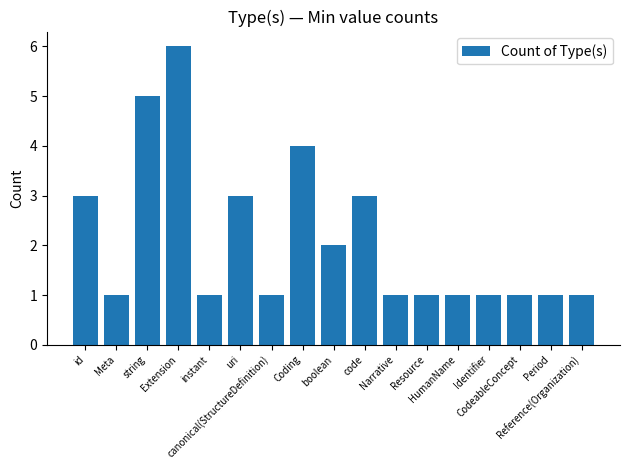

What is the label of the 16th bar from the right?

Meta